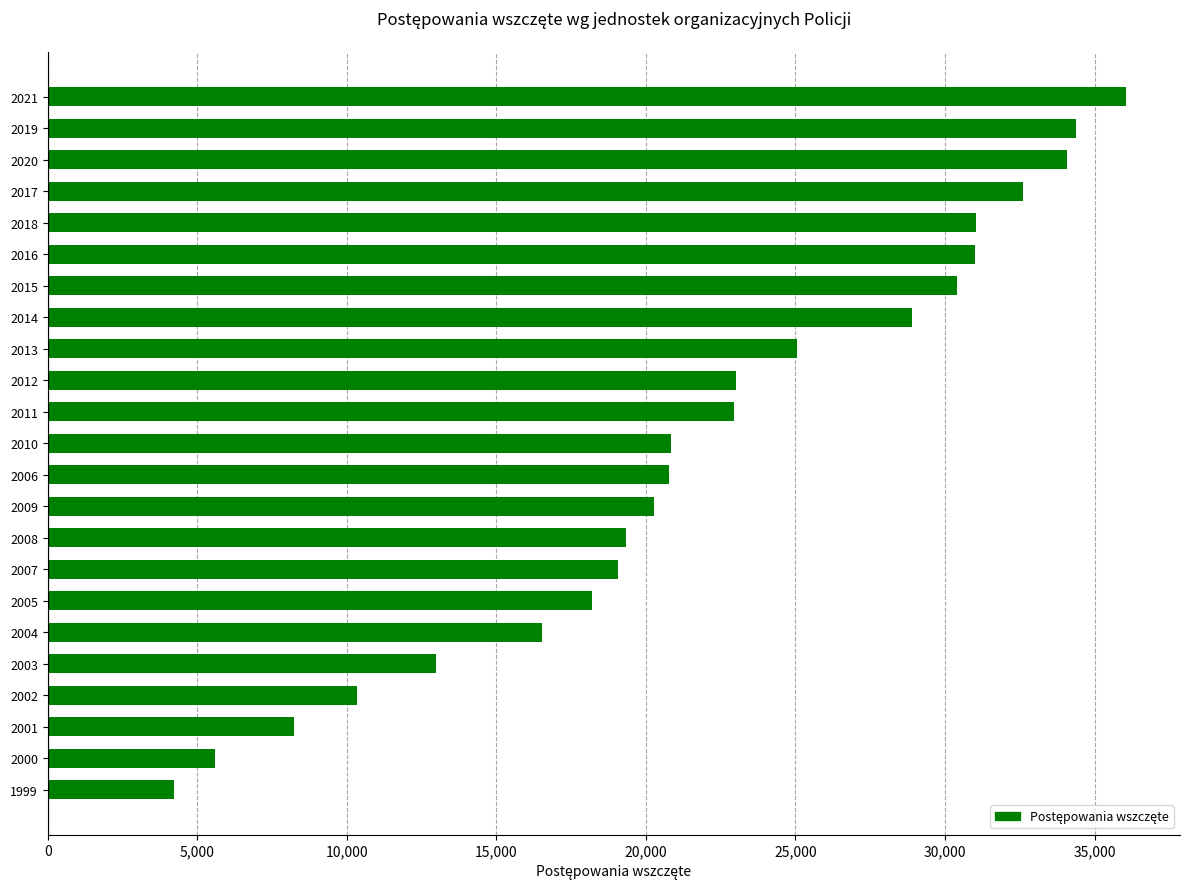

The value at 2006 is 33355. True or false?

False